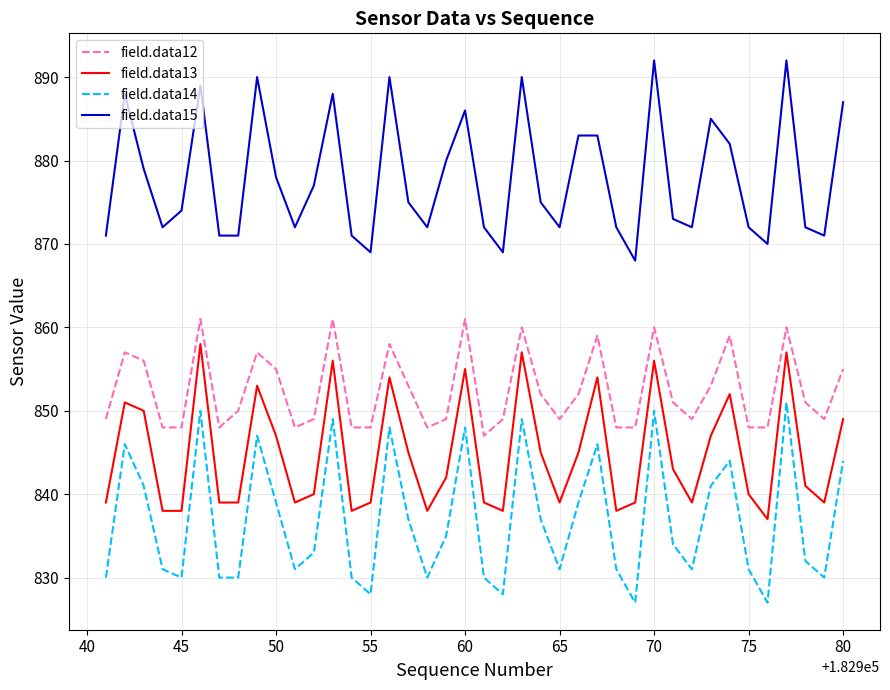

What is the lowest value of the field.data13 series?

837